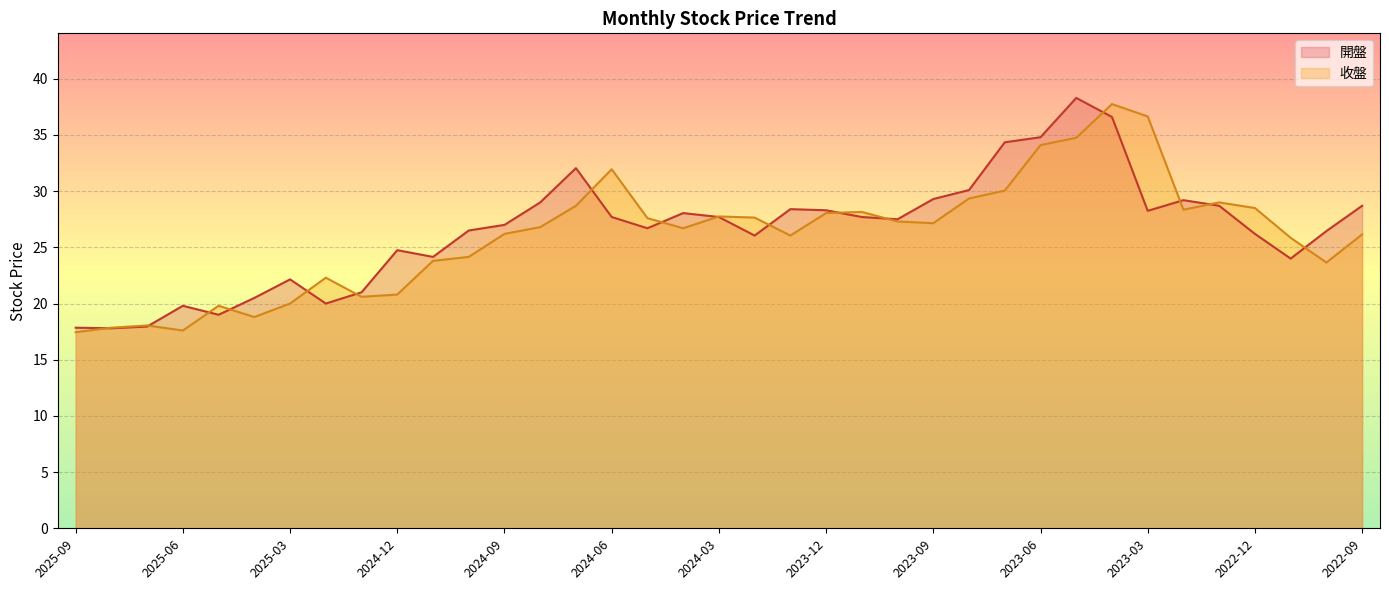

Reading left to right, list all the values displayed in this chart.

開盤: 17.9	17.8	17.9	19.8	19.0	20.5	22.1	20.0	21.0	24.8	24.1	26.5	27.0	29.0	32.0	27.7	26.7	28.1	27.7	26.1	28.4	28.3	27.7	27.5	29.3	30.1	34.4	34.8	38.3	36.6	28.2	29.2	28.7	26.2	24.0	26.4	28.7
收盤: 17.4	17.9	18.1	17.6	19.8	18.8	20.0	22.3	20.6	20.8	23.8	24.1	26.2	26.8	28.7	31.9	27.6	26.7	27.8	27.6	26.1	28.1	28.1	27.3	27.1	29.4	30.1	34.1	34.8	37.8	36.6	28.4	29.0	28.5	25.9	23.6	26.1